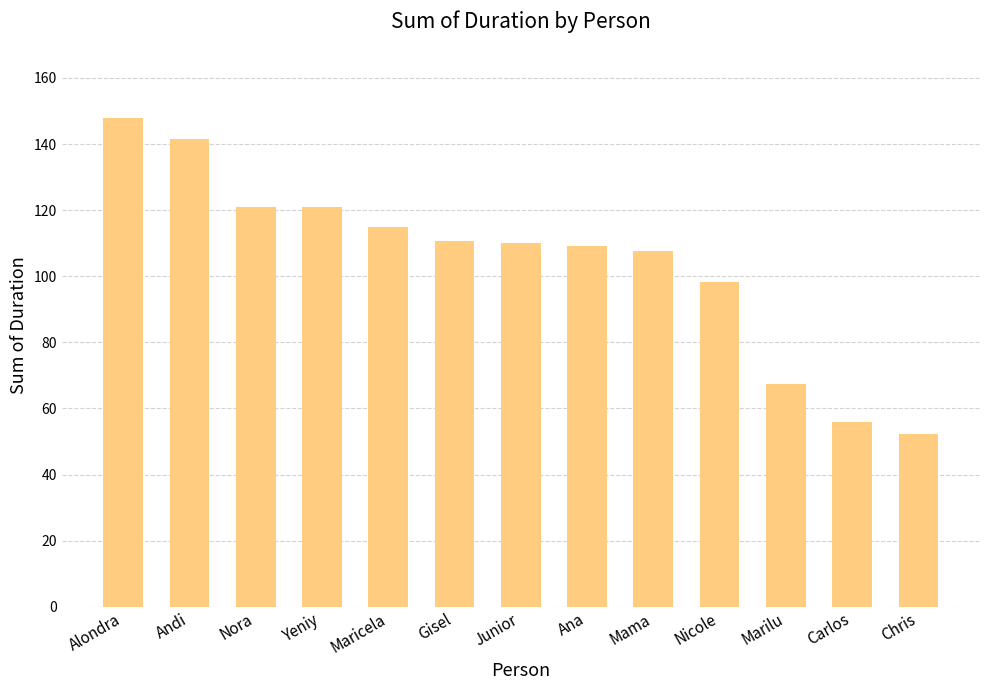

What is the average value?

104.4